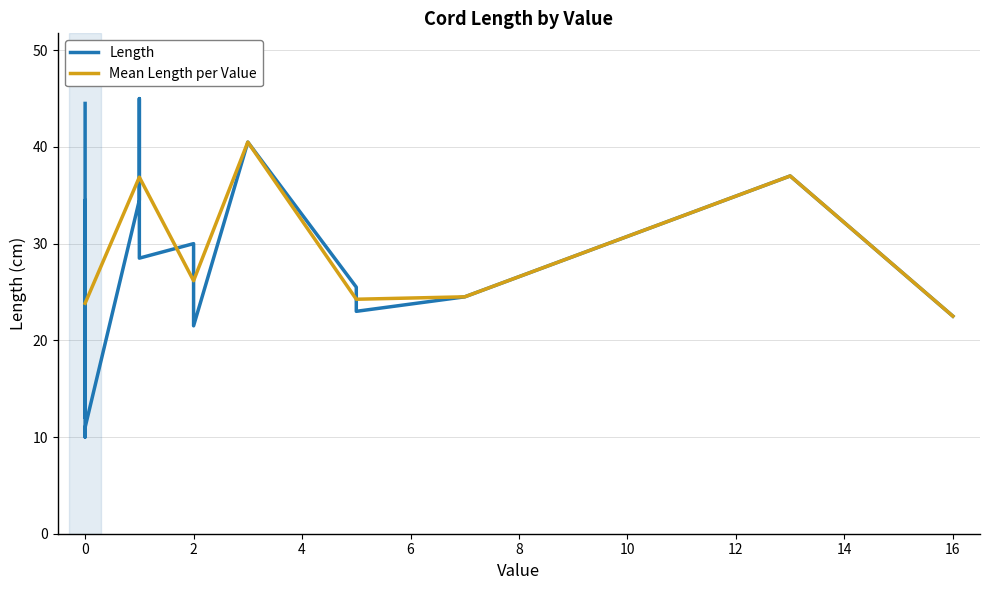

Which category has the lowest value in the Mean Length per Value series?

16